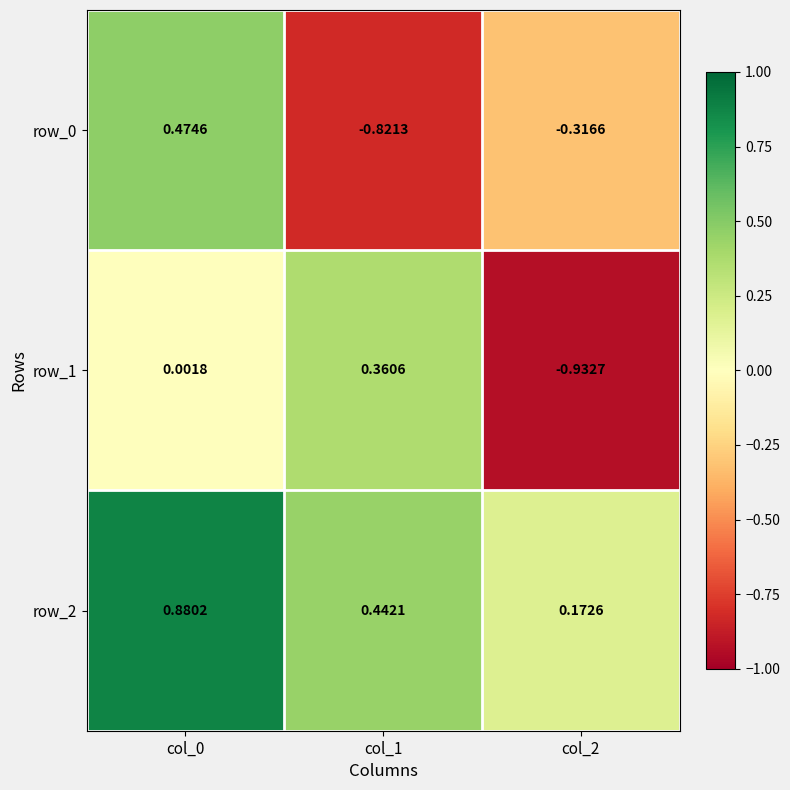

At which label does row_1 first exceed 0?

col_0